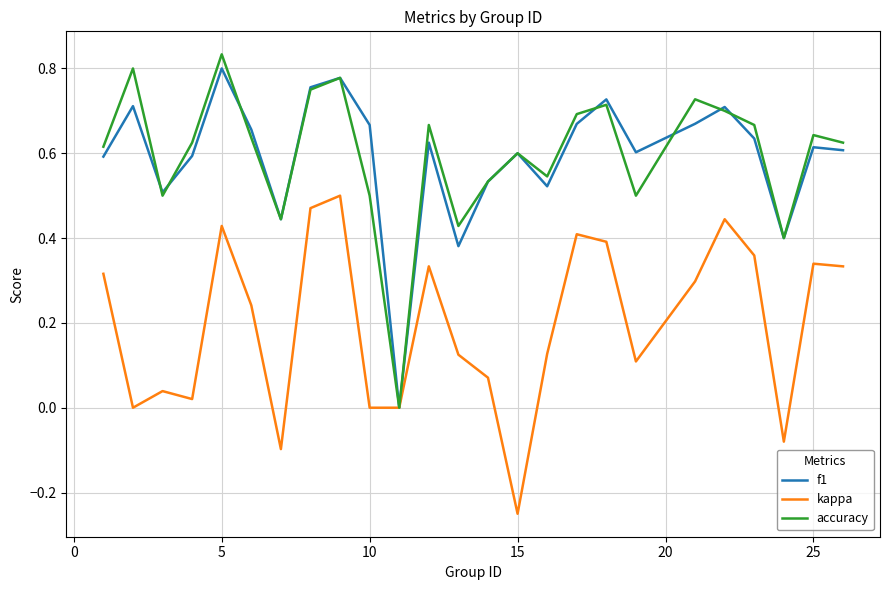

Which series has the widest spread of values?

accuracy